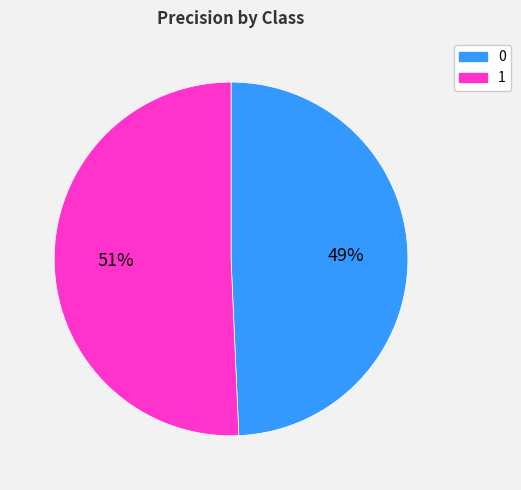

Does 0 represent more than half of the total?

No